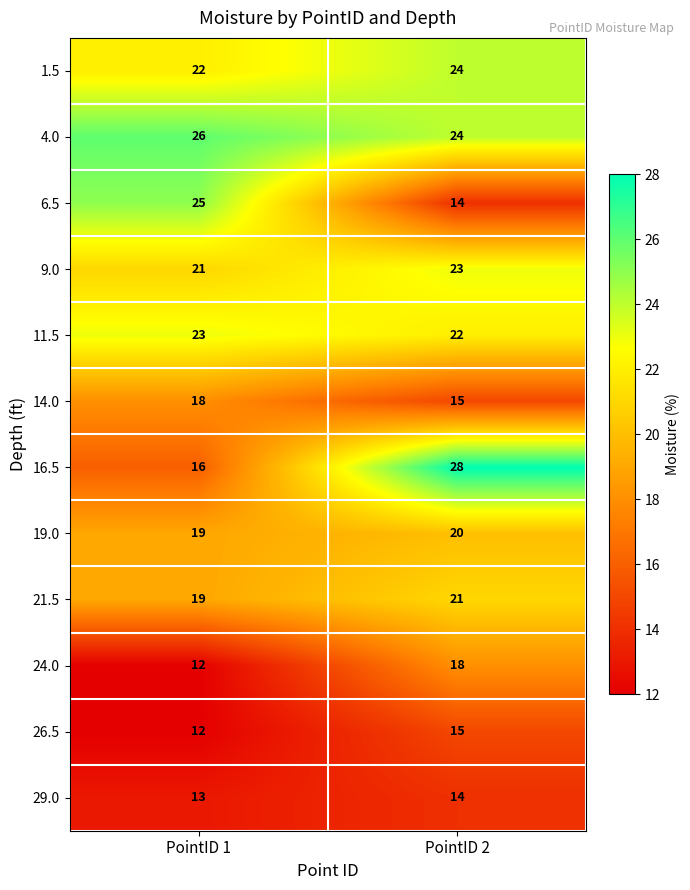

What is the sum of all 24.0 values?

30